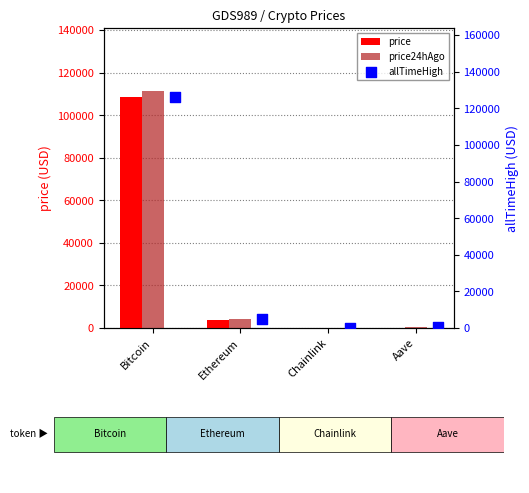

Is the value of allTimeHigh at Aave greater than the value of price at Bitcoin?

No